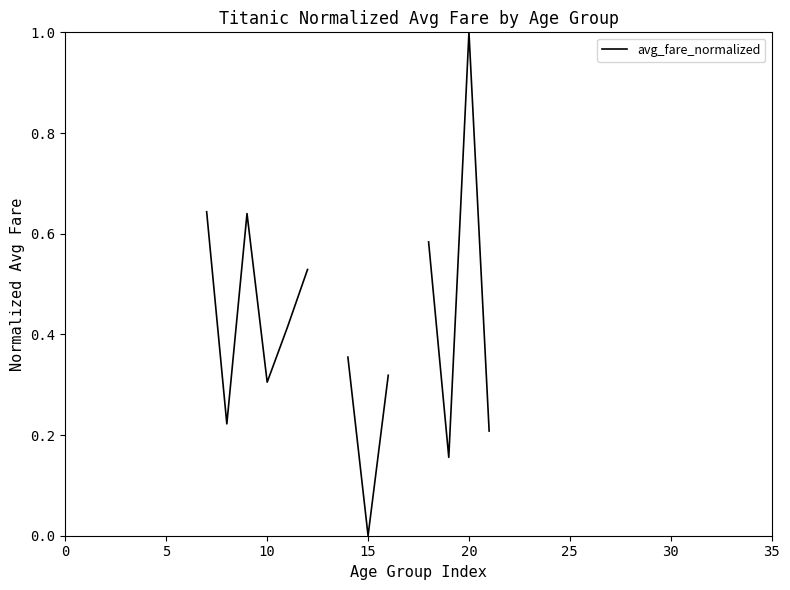

What is the maximum value shown in the chart?

1.0